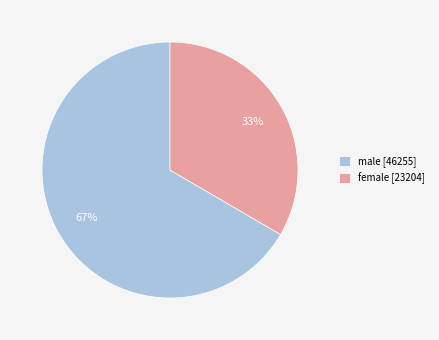

To the nearest percent, what is the combined percentage of female and male?

100%